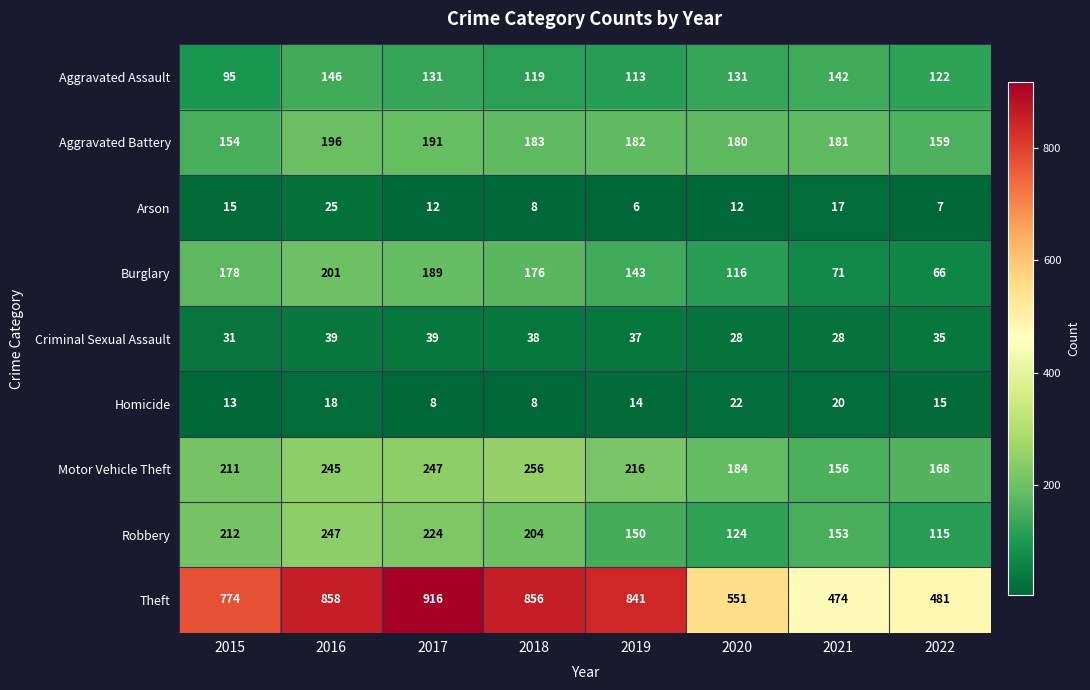

True or false: Aggravated Battery has a value of 107 at 2019.

False